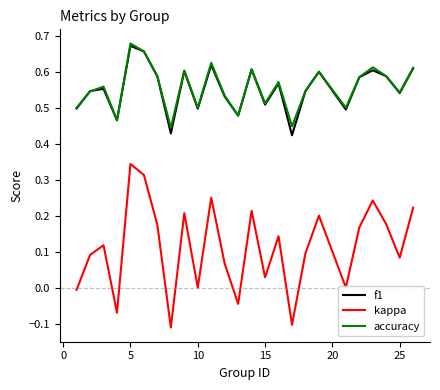

True or false: accuracy and kappa intersect in this chart.

False